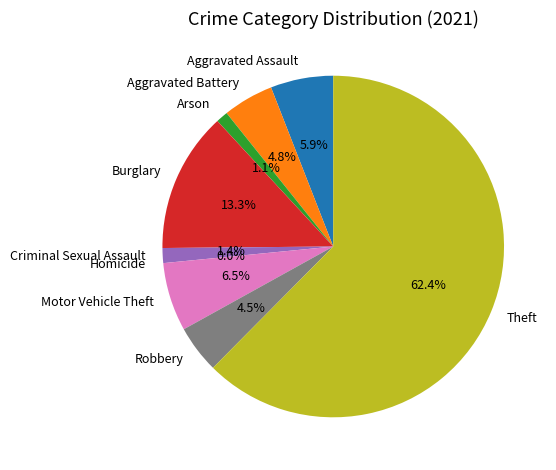

Which slice is the smallest?

Homicide